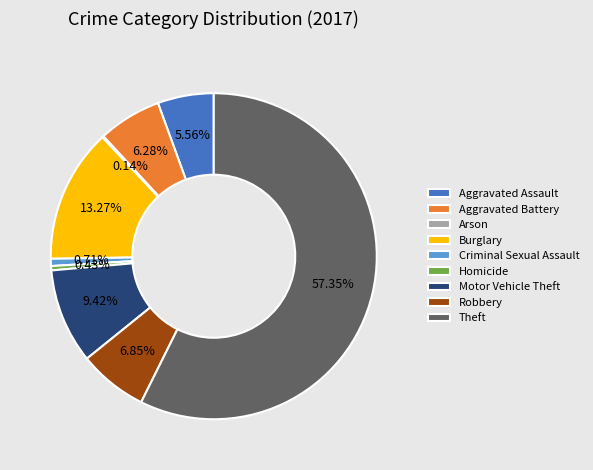

Which slice represents more than half of the pie?

Theft